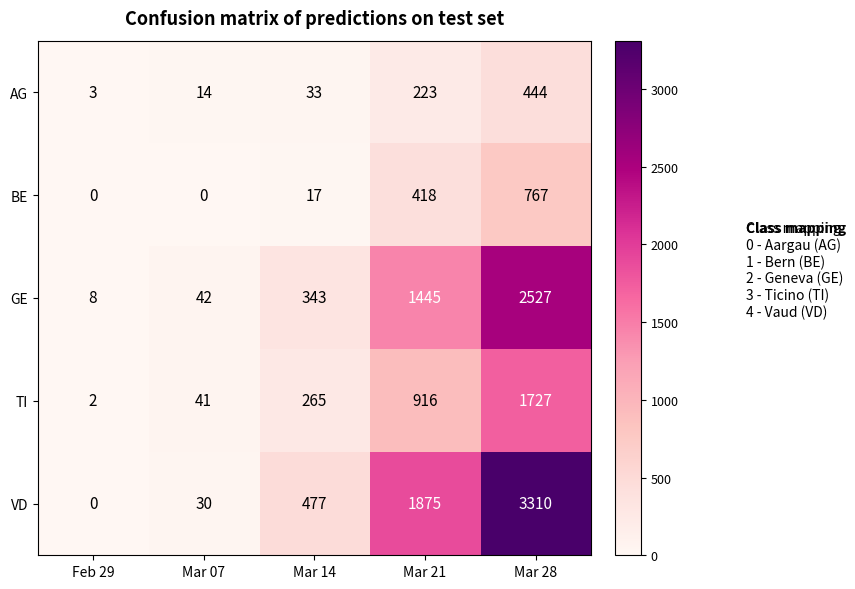

At Mar 28, list the series in order from smallest to largest.

AG, BE, TI, GE, VD